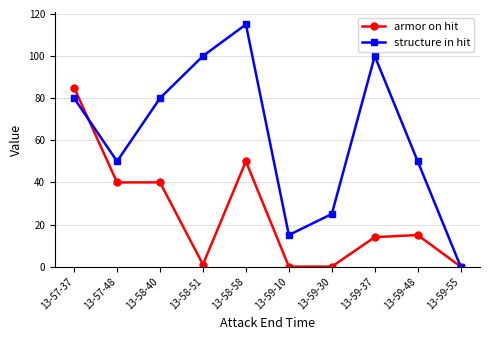

List the series in order of their peak value, lowest first.

armor on hit, structure in hit